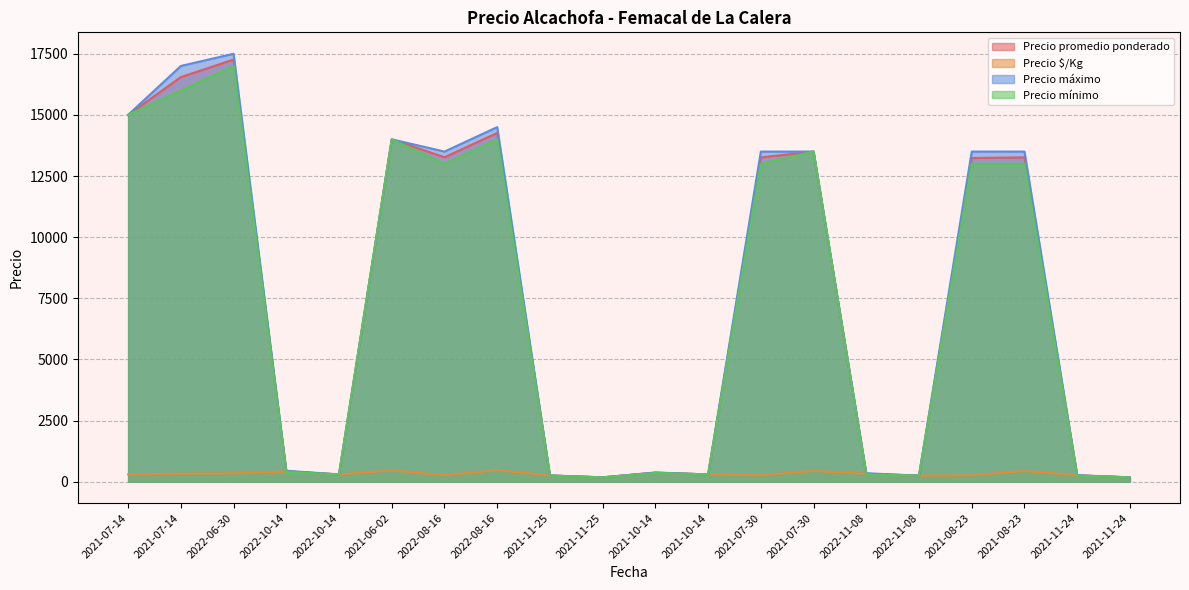

True or false: Precio promedio ponderado and Precio $/Kg intersect in this chart.

False